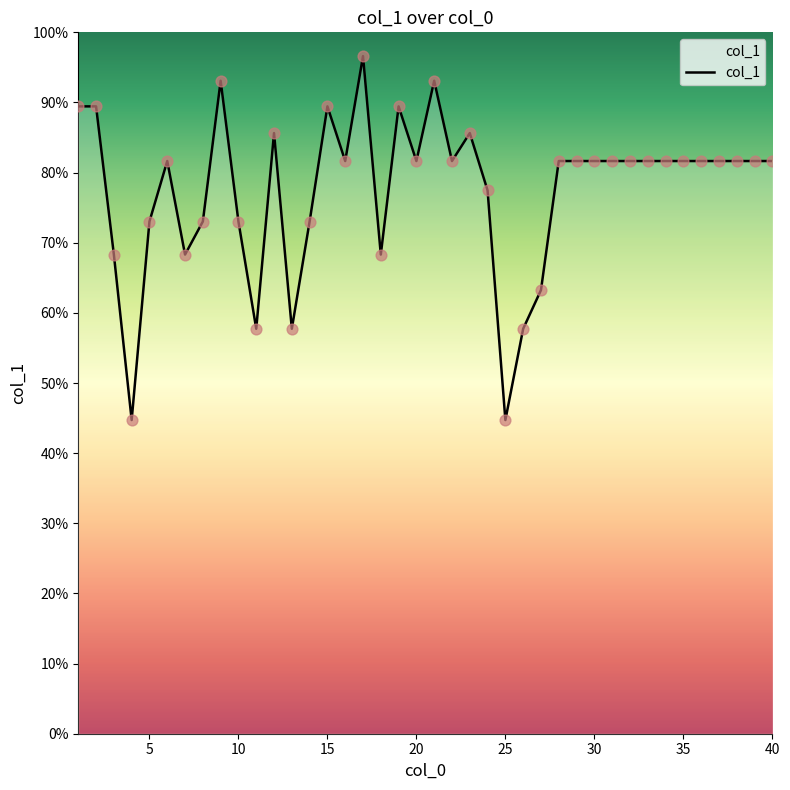

What is the minimum value shown in the chart?

44.7